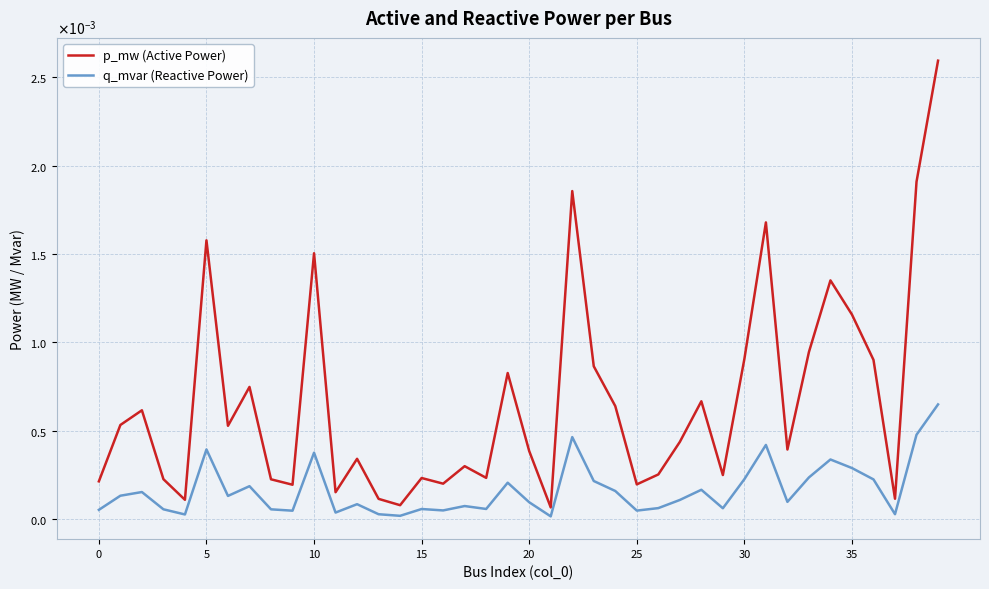

Rank the series by their maximum value, from highest to lowest.

p_mw (Active Power), q_mvar (Reactive Power)